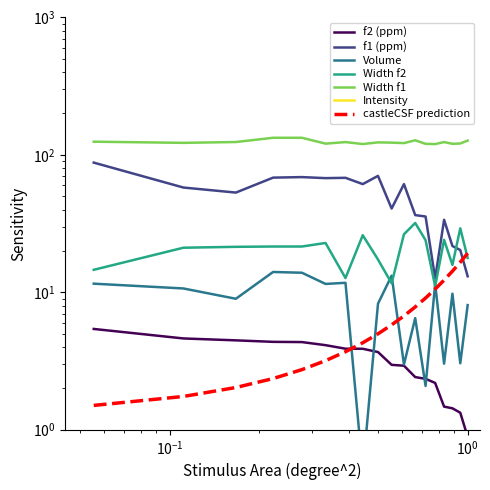

What is the average value of the Volume series?

8.4